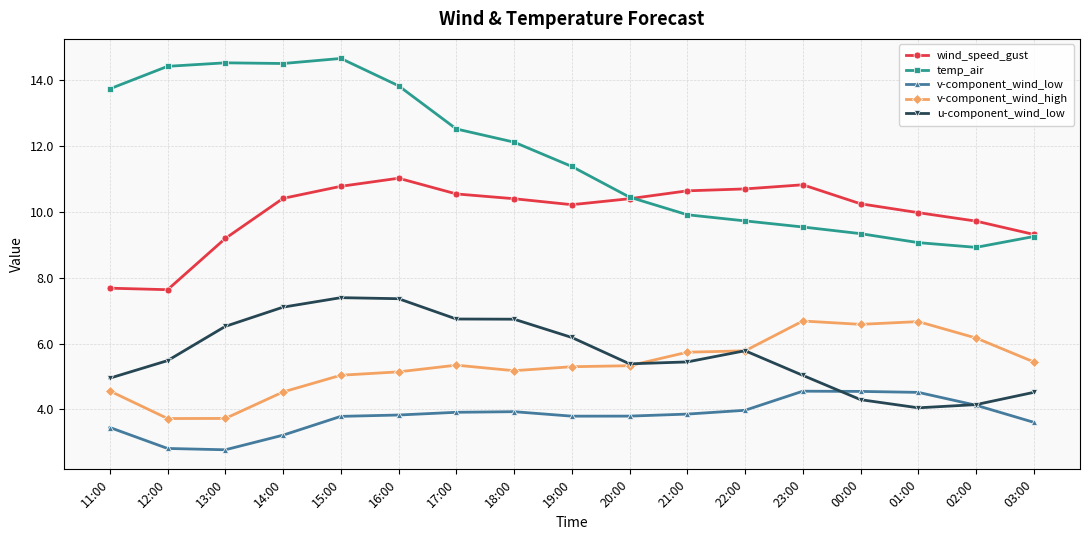

What is the smallest value displayed?

2.8